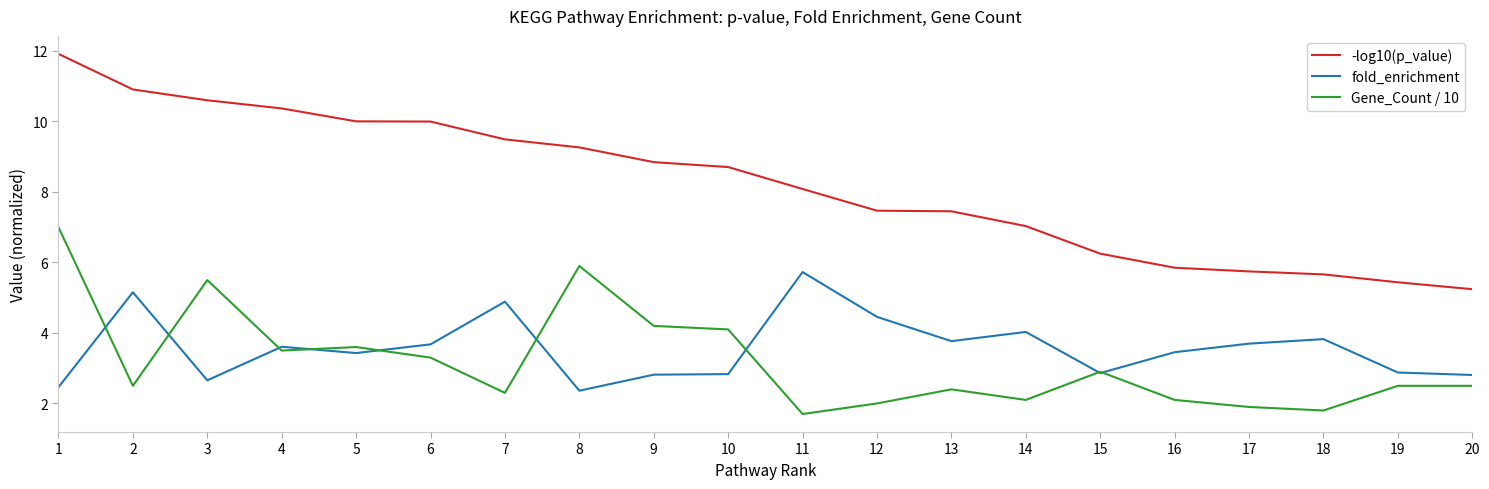

Where is the first local minimum for Gene_Count / 10?

2